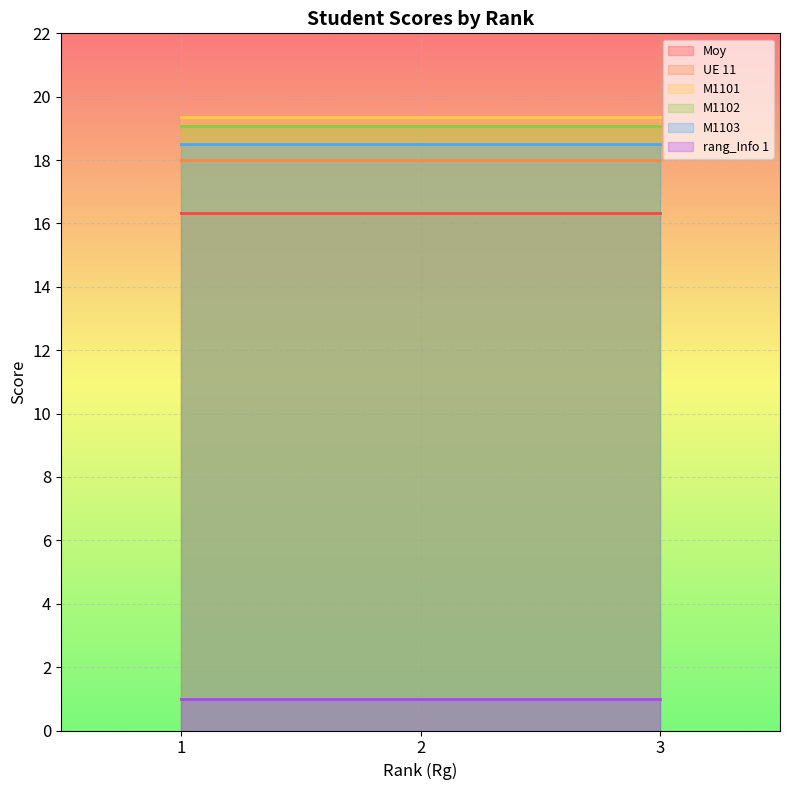

Reading left to right, what are all the values shown in this chart?

Moy: 16.3	16.3	16.3
UE 11: 18.0	18.0	18.0
M1101: 19.4	19.4	19.4
M1102: 19.1	19.1	19.1
M1103: 18.5	18.5	18.5
rang_Info 1: 1.0	1.0	1.0